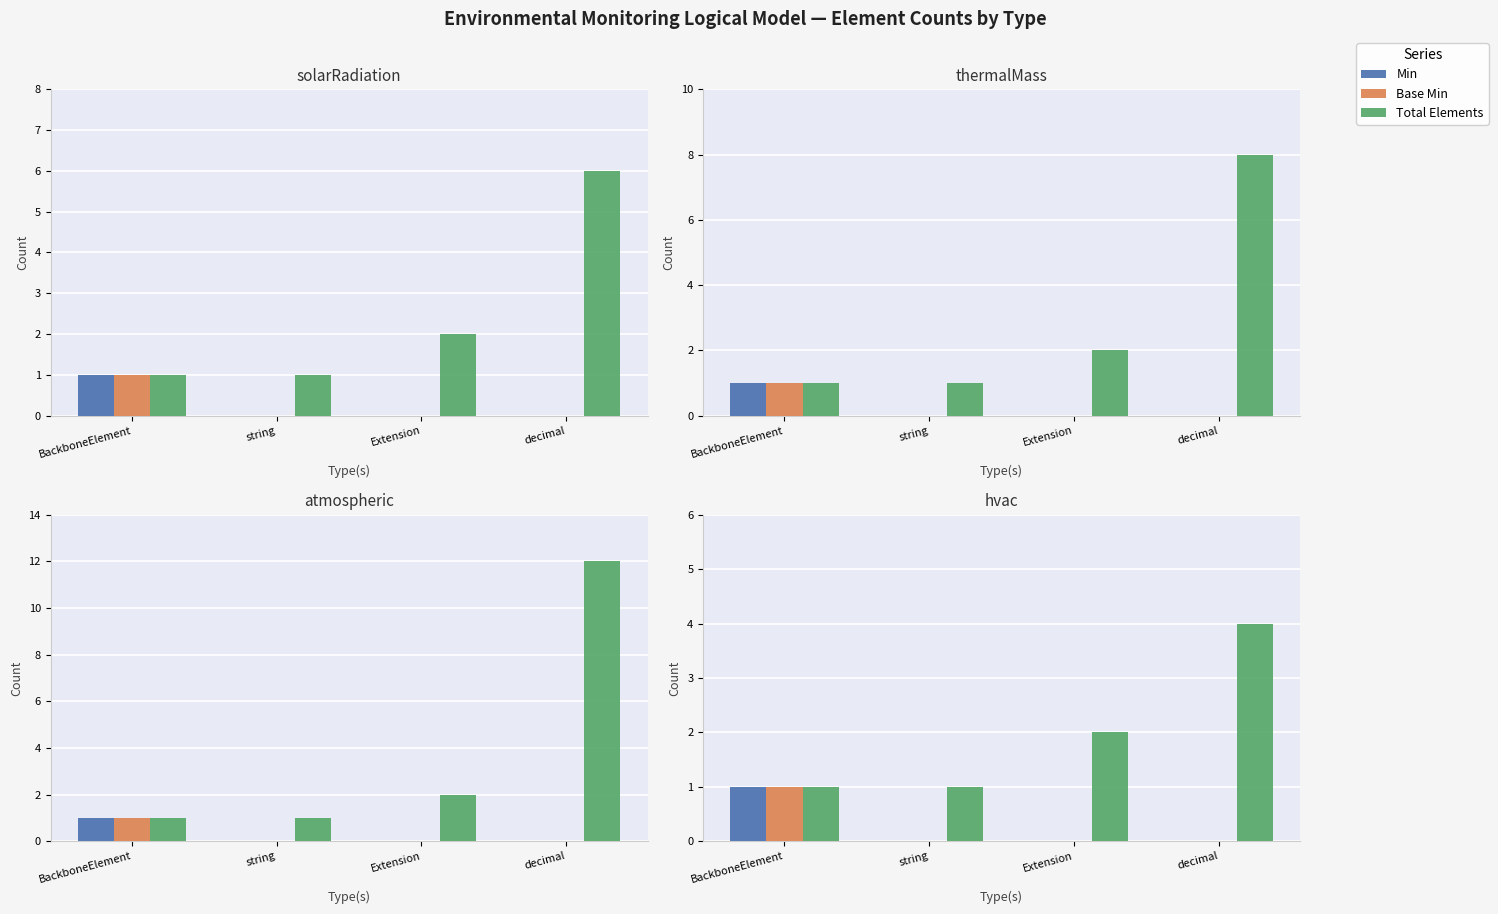

Which series has the largest range (max minus min)?

Total Elements